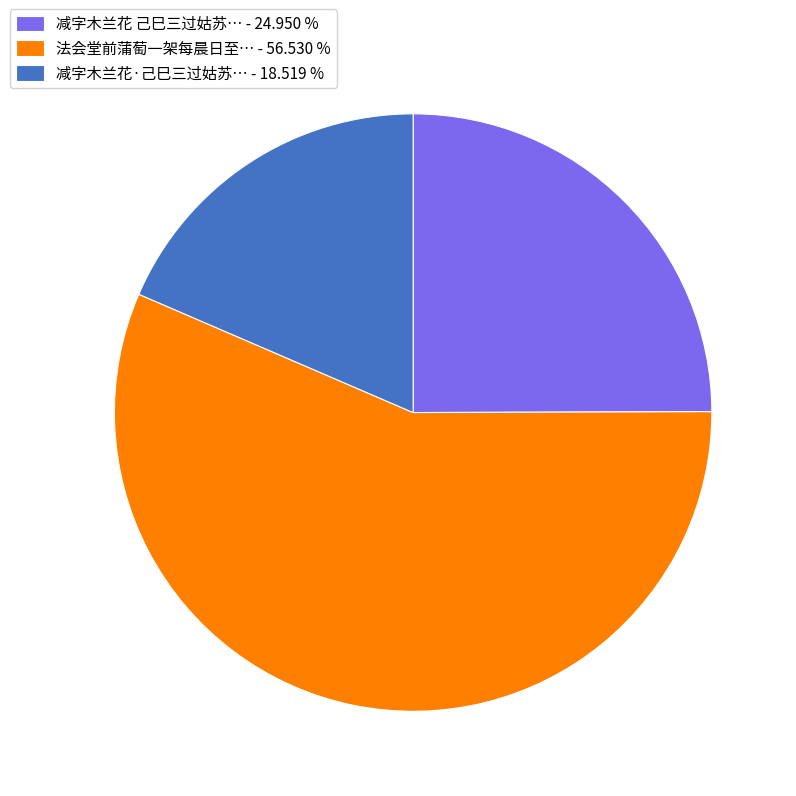

Which has a higher value, 减字木兰花·己巳三过姑苏… - 18.519 % or 减字木兰花 己巳三过姑苏… - 24.950 %?

减字木兰花 己巳三过姑苏… - 24.950 %